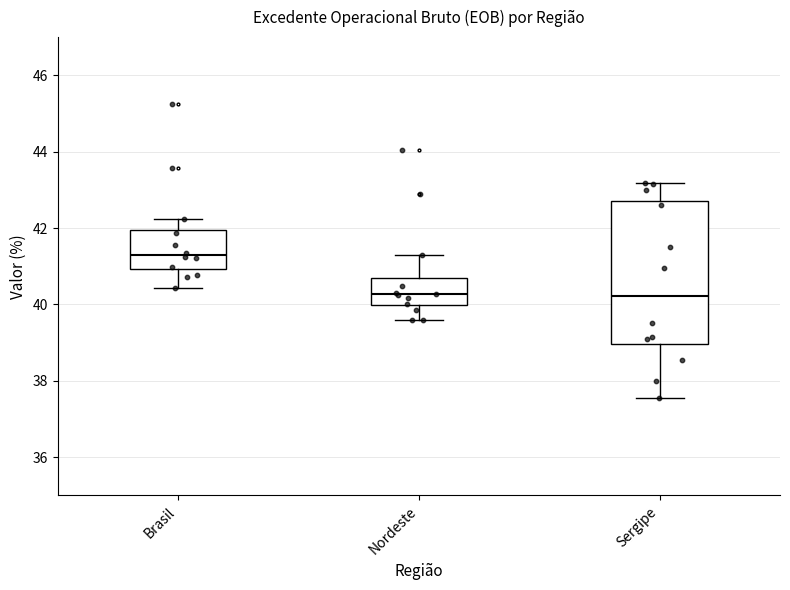

Which box is the tallest, from its lower edge to its upper edge?

Sergipe